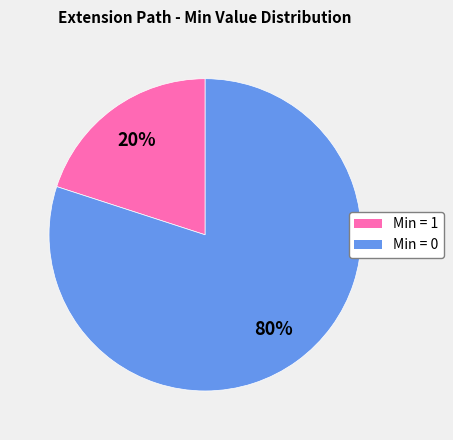

How many slices are in this pie chart?

2